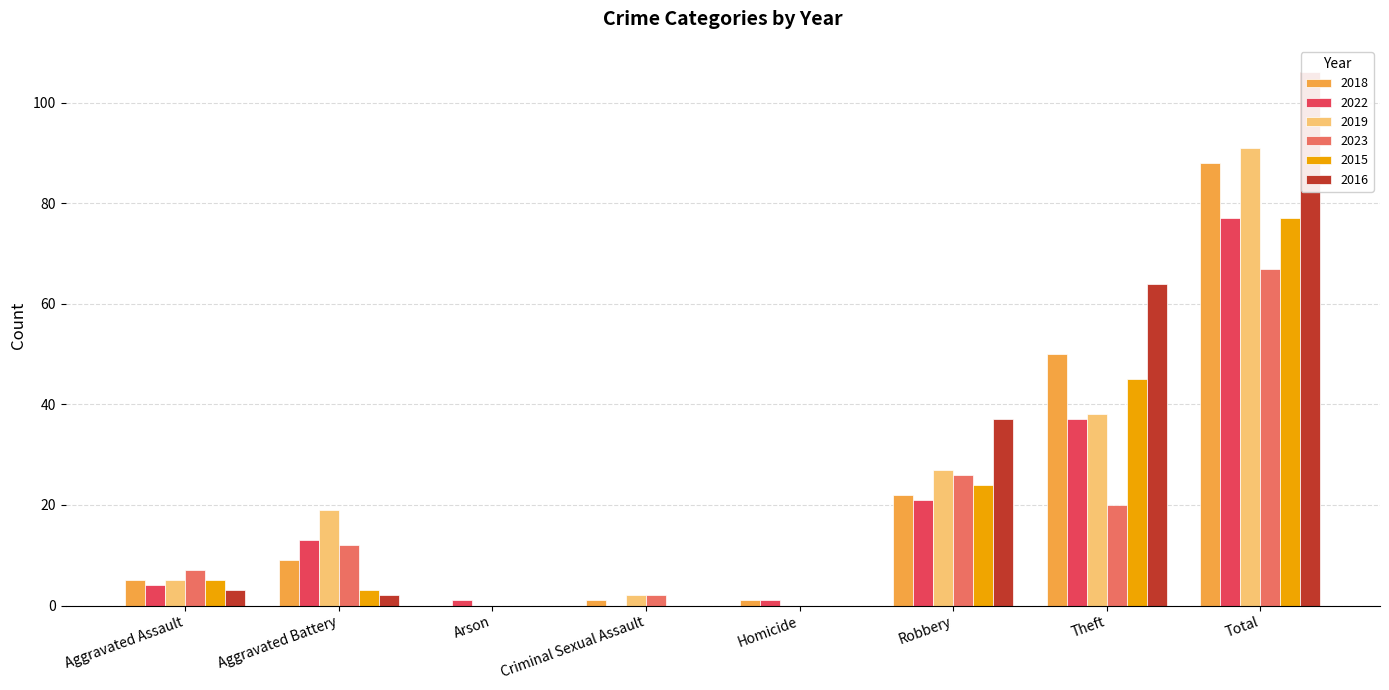

Which series has the widest spread of values?

2016